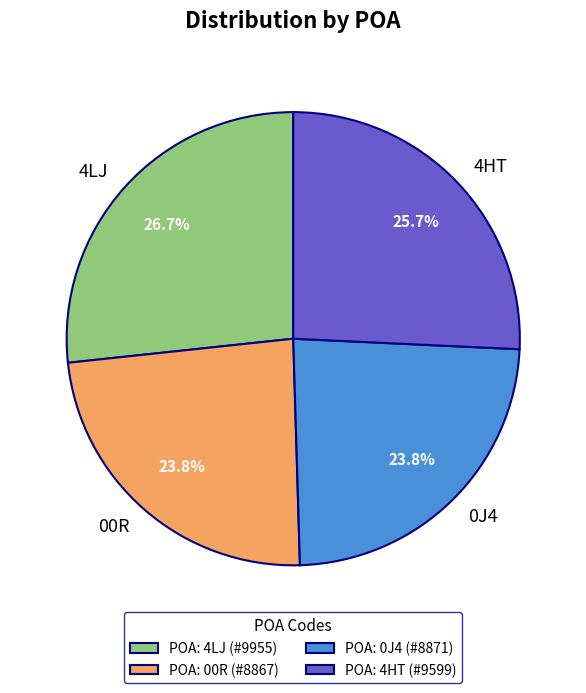

Is 0J4 the majority of the pie?

No